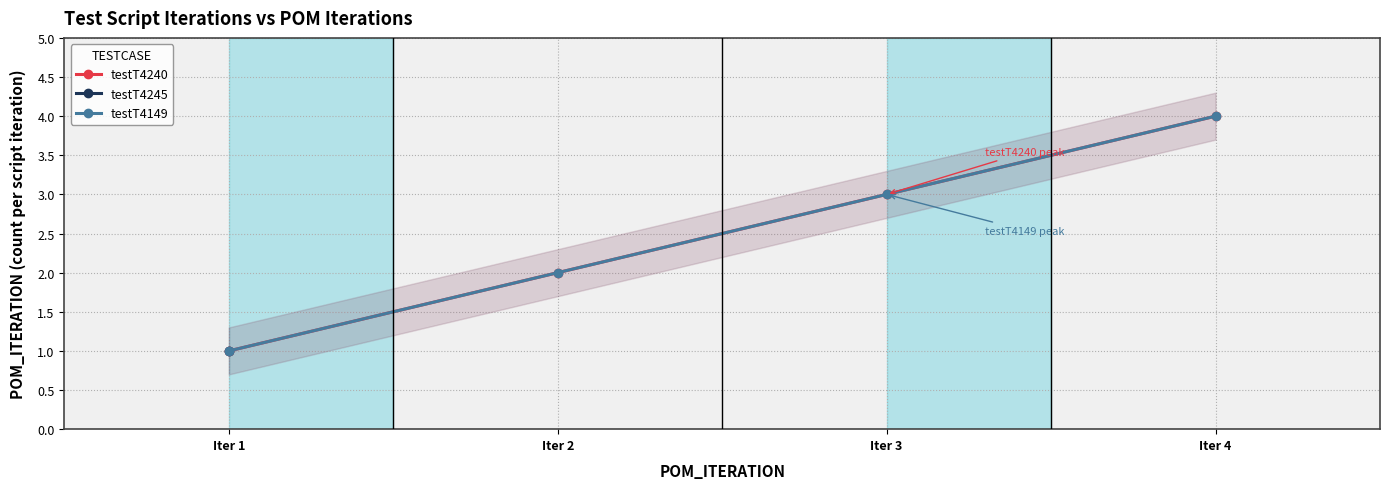

What is the sum of all testT4149 values?

10